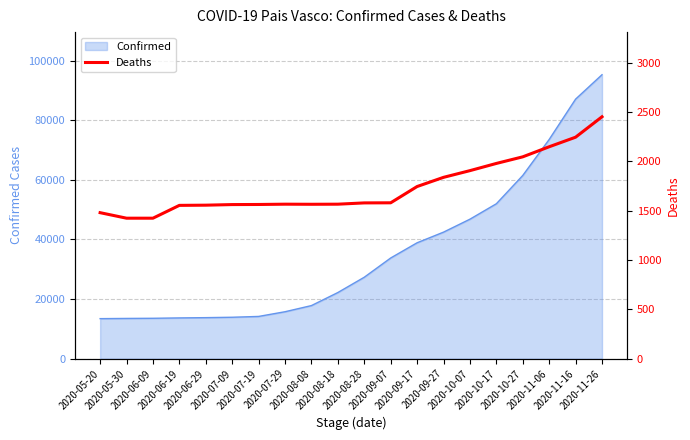

Reading left to right, extract all data points from this chart.

1480	1424	1424	1554	1556	1562	1563	1566	1565	1566	1579	1580	1745	1838	1906	1979	2046	2148	2245	2452